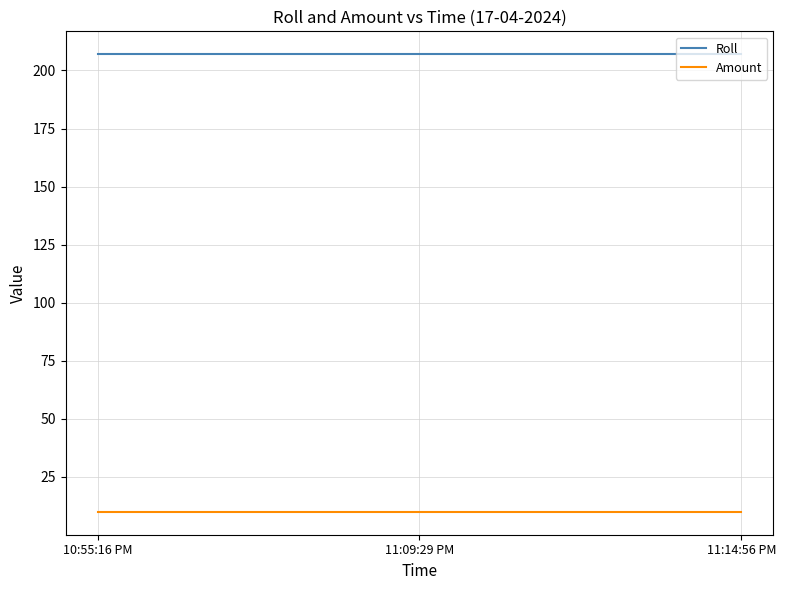

Is the value of Roll at 11:09:29 PM greater than the value of Amount at 11:14:56 PM?

Yes